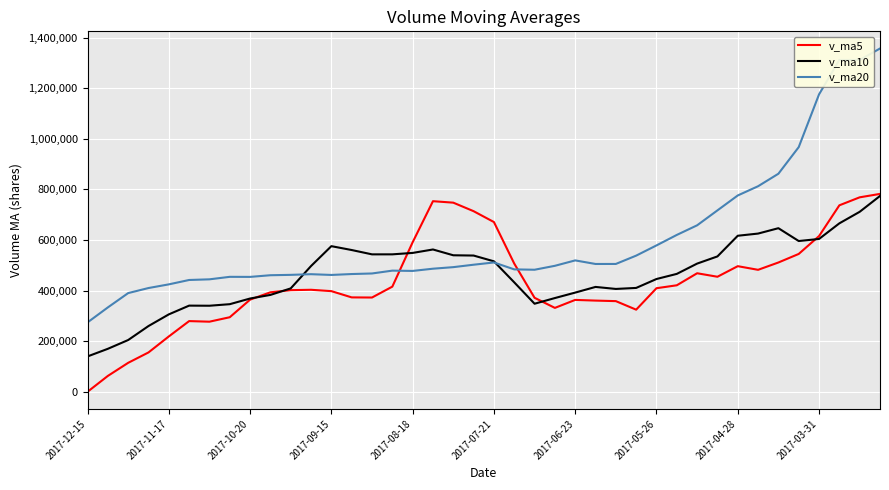

Does the chart have visible grid lines?

Yes